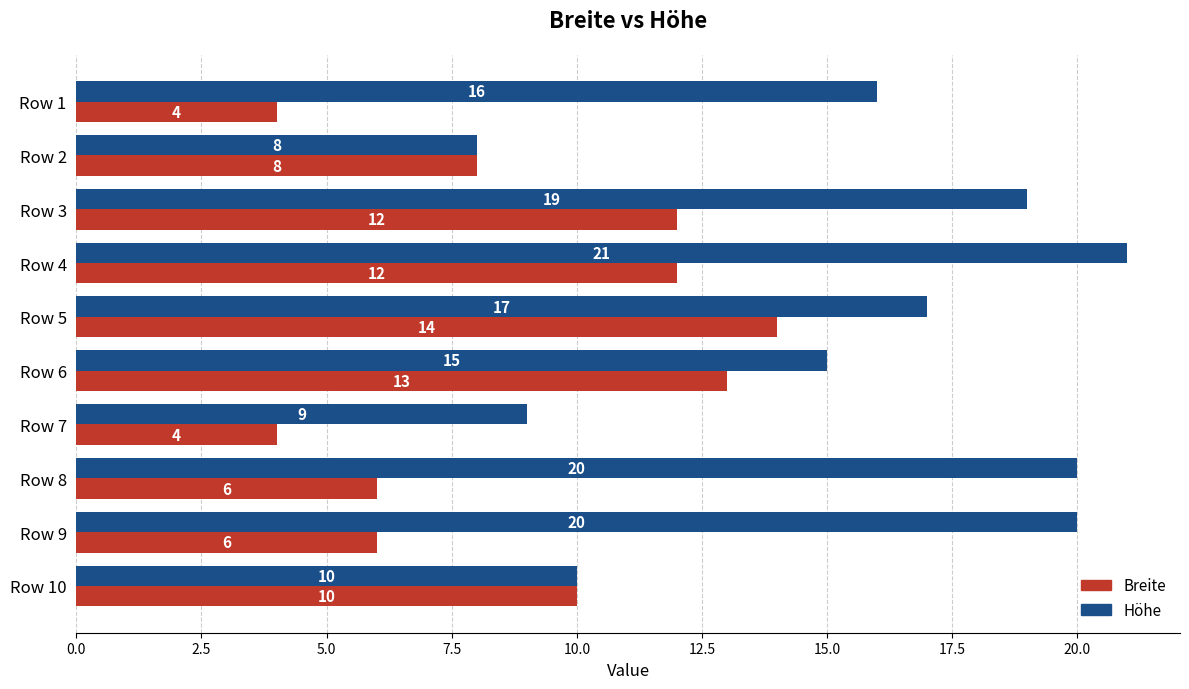

What is the average value of the Breite series?

9